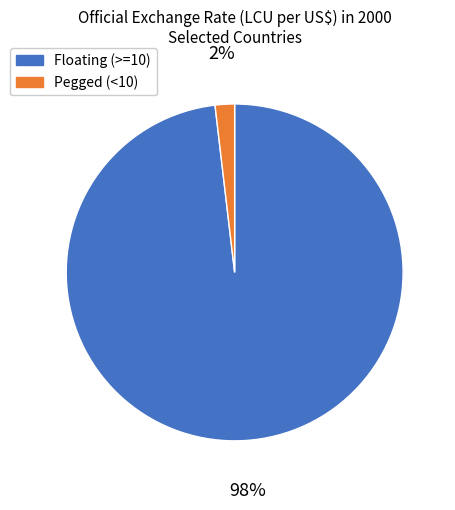

What is the largest slice in the pie chart?

Floating (>=10)